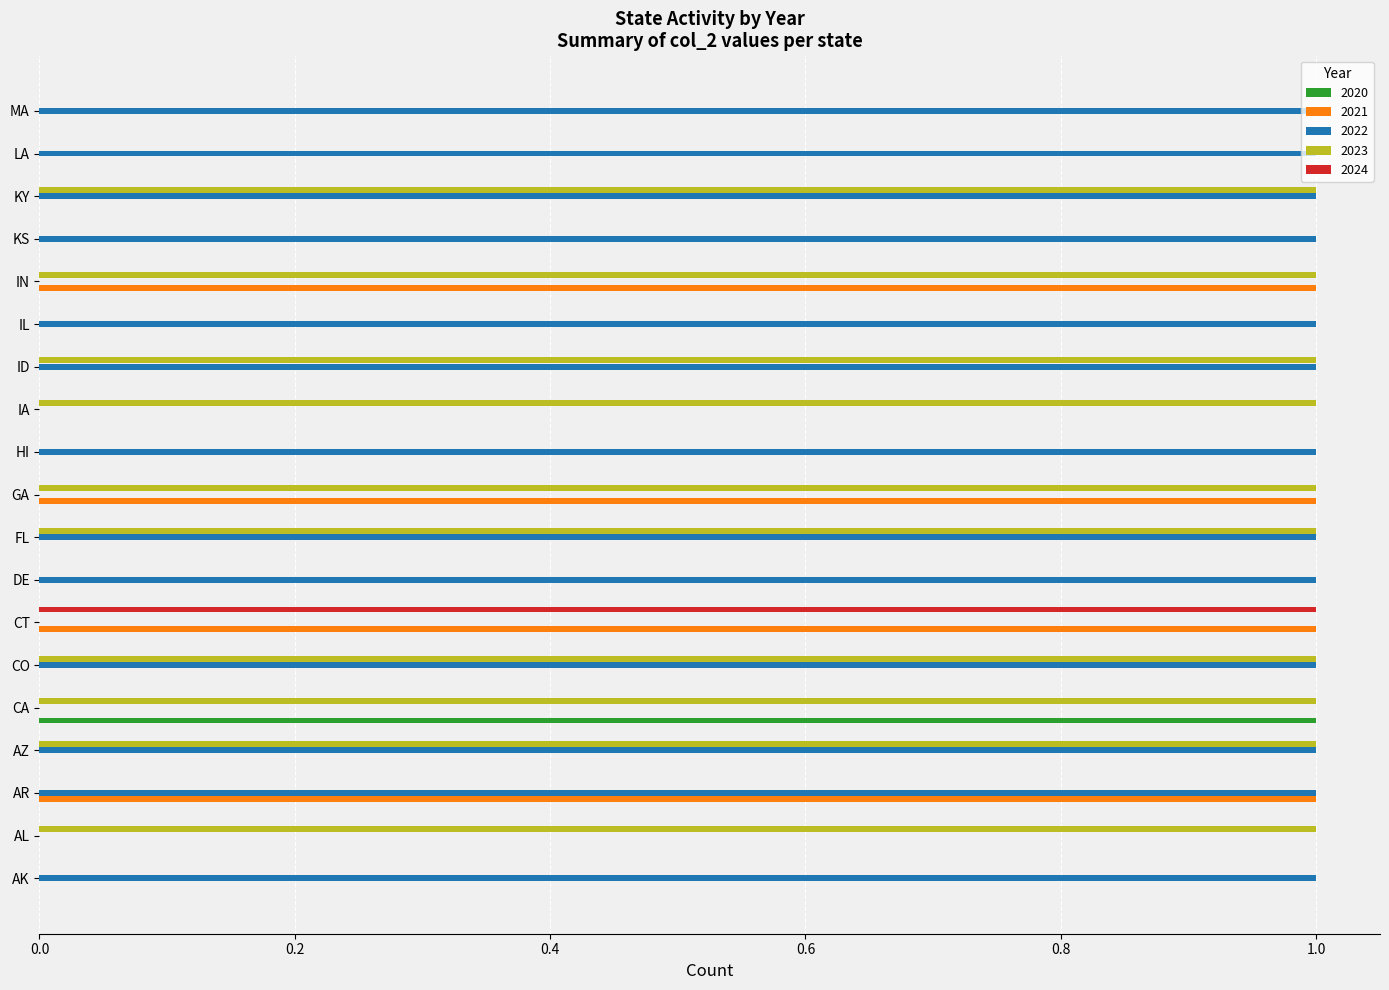

Which series has the largest total across all categories?

2022